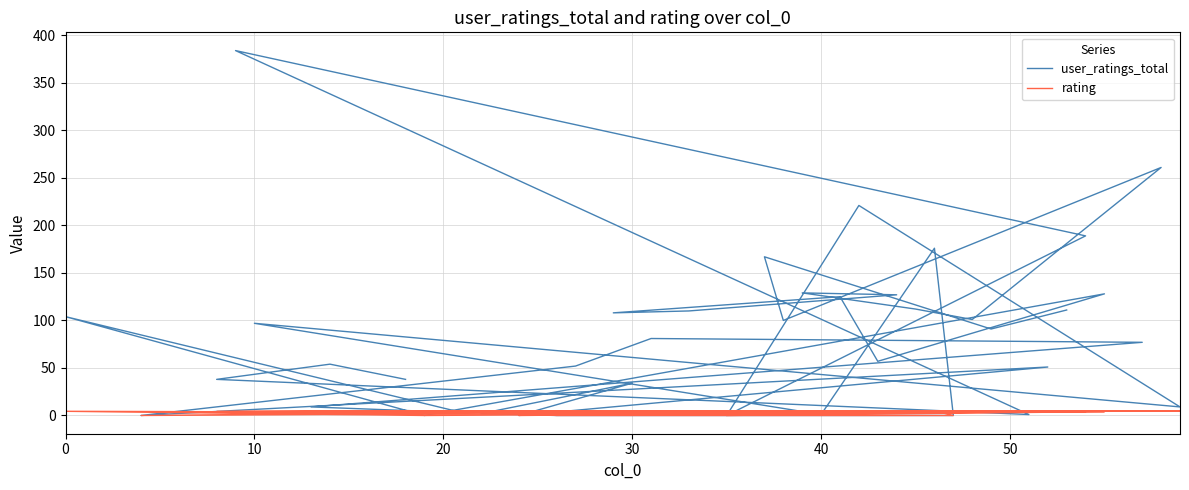

True or false: rating has a value of 1.9 at 50.

False